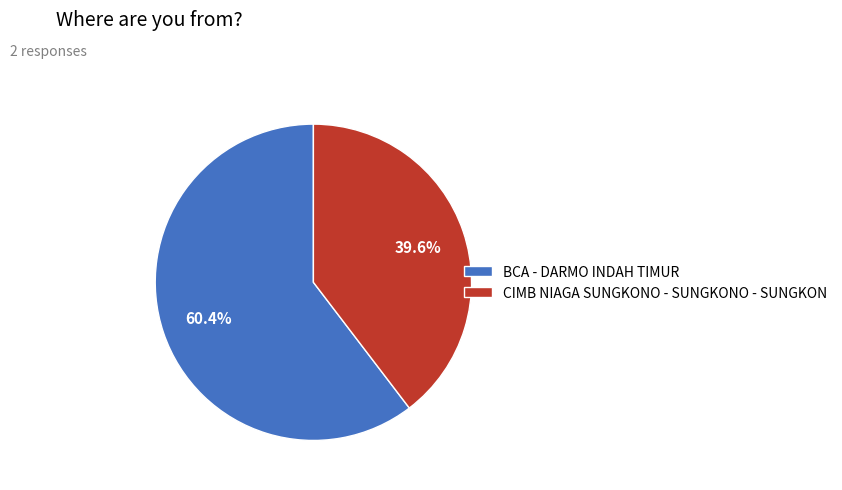

Is the sum of CIMB NIAGA SUNGKONO - SUNGKONO - SUNGKON and BCA - DARMO INDAH TIMUR greater than half?

Yes